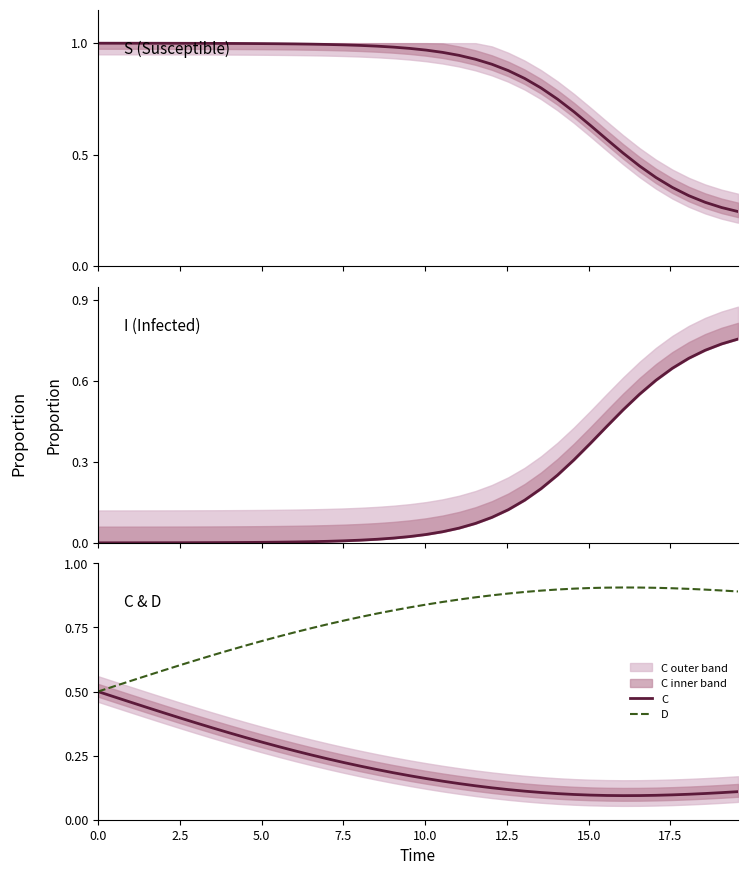

Is it true that I equals 0.8 at 34?

False